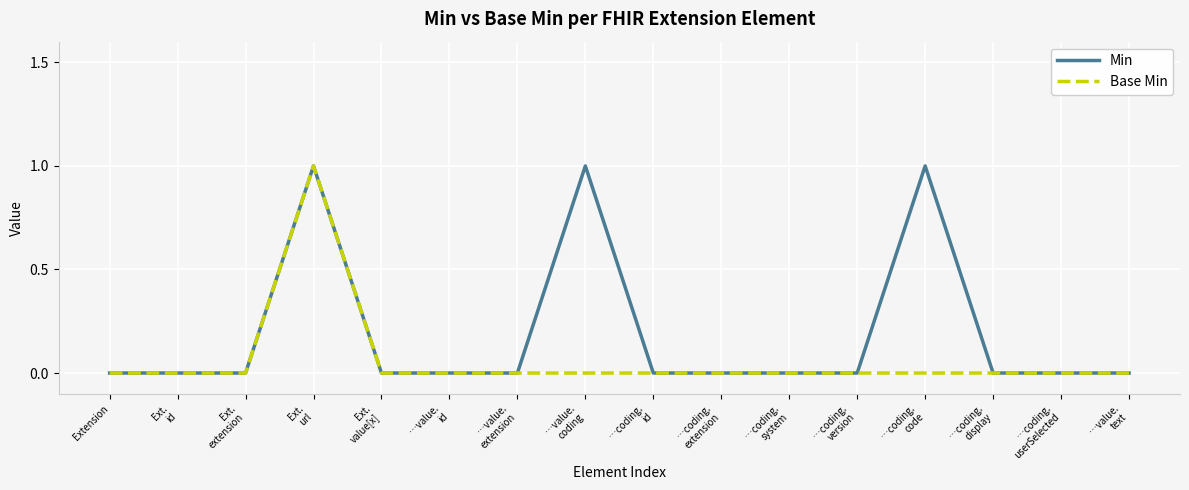

Count the Base Min values in the range 0 to 1.

16